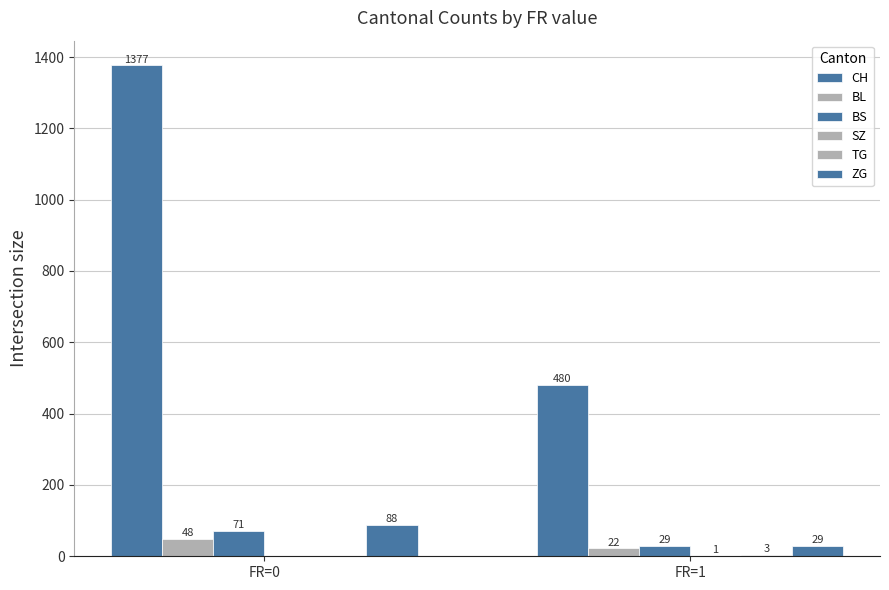

At which label is TG closest to 1?

FR=0